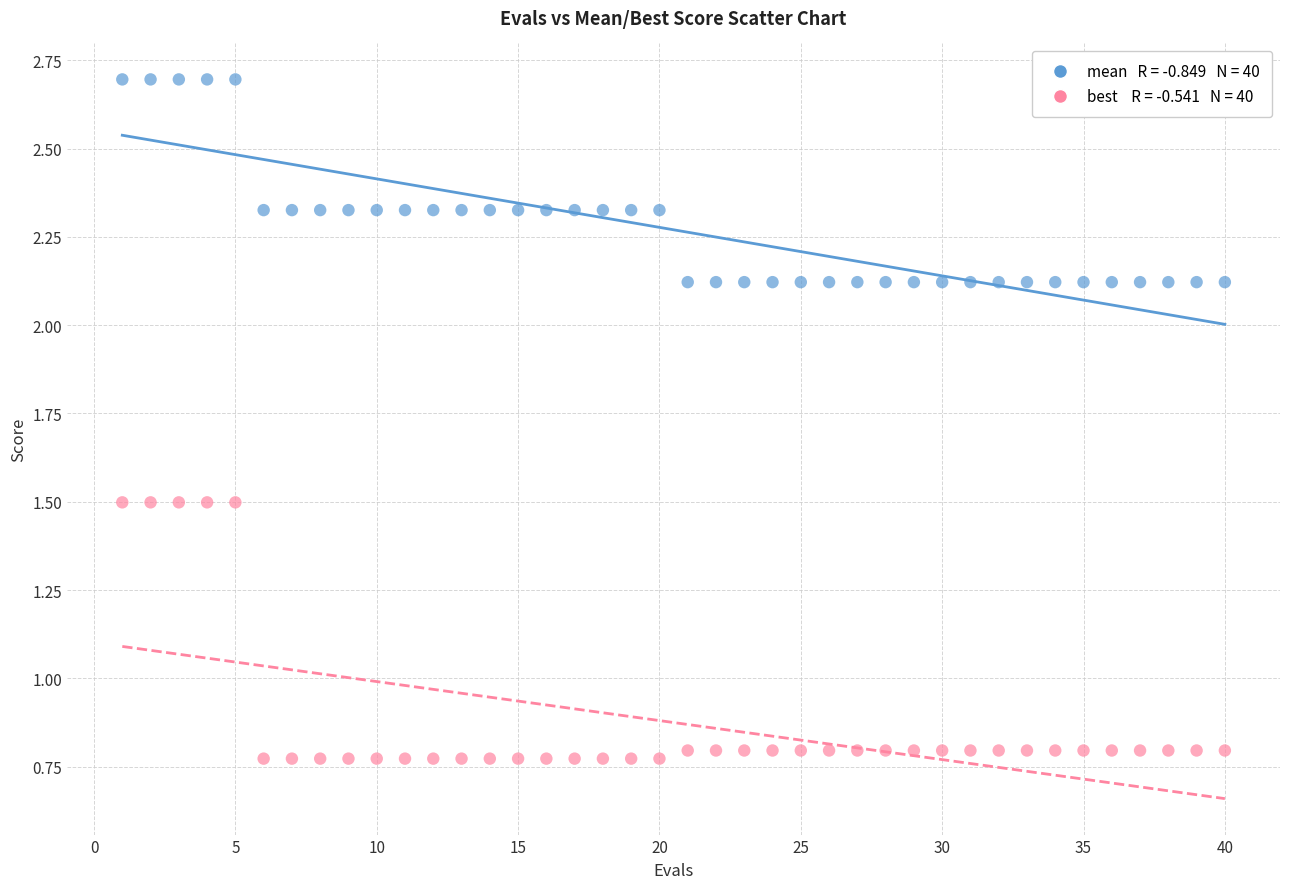

Across all data points, what is the range of X values (max minus min)?

39.0